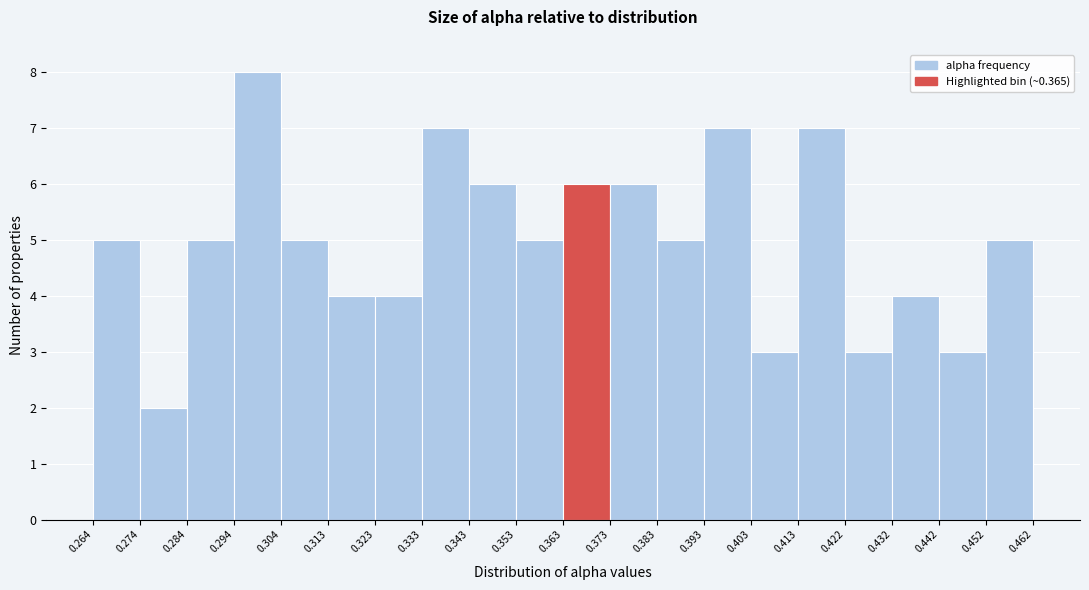

Reading left to right, transcribe this chart: for each bar, give the range it covers on the x-axis and its height. The values are not printed on the chart, so give them approximately, as read against the axis.

0.264 to 0.274: 5
0.274 to 0.284: 2
0.284 to 0.294: 5
0.294 to 0.304: 8
0.304 to 0.313: 5
0.313 to 0.323: 4
0.323 to 0.333: 4
0.333 to 0.343: 7
0.343 to 0.353: 6
0.353 to 0.363: 5
0.363 to 0.373: 6
0.373 to 0.383: 6
0.383 to 0.393: 5
0.393 to 0.403: 7
0.403 to 0.413: 3
0.413 to 0.422: 7
0.422 to 0.432: 3
0.432 to 0.442: 4
0.442 to 0.452: 3
0.452 to 0.462: 5